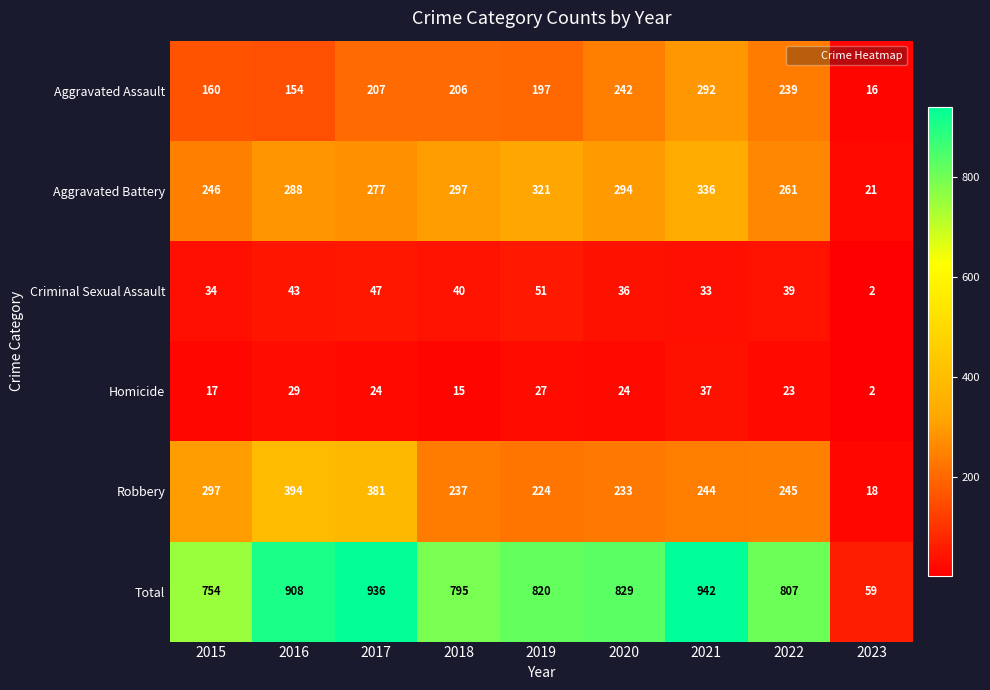

List the series in order of their peak value, highest first.

Total, Robbery, Aggravated Battery, Aggravated Assault, Criminal Sexual Assault, Homicide